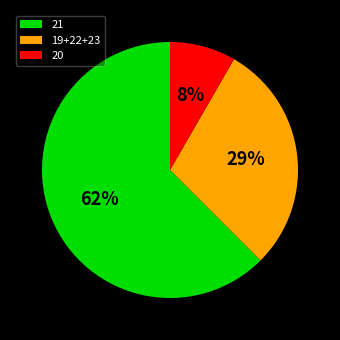

Rank the categories by value from lowest to highest.

20, 19+22+23, 21